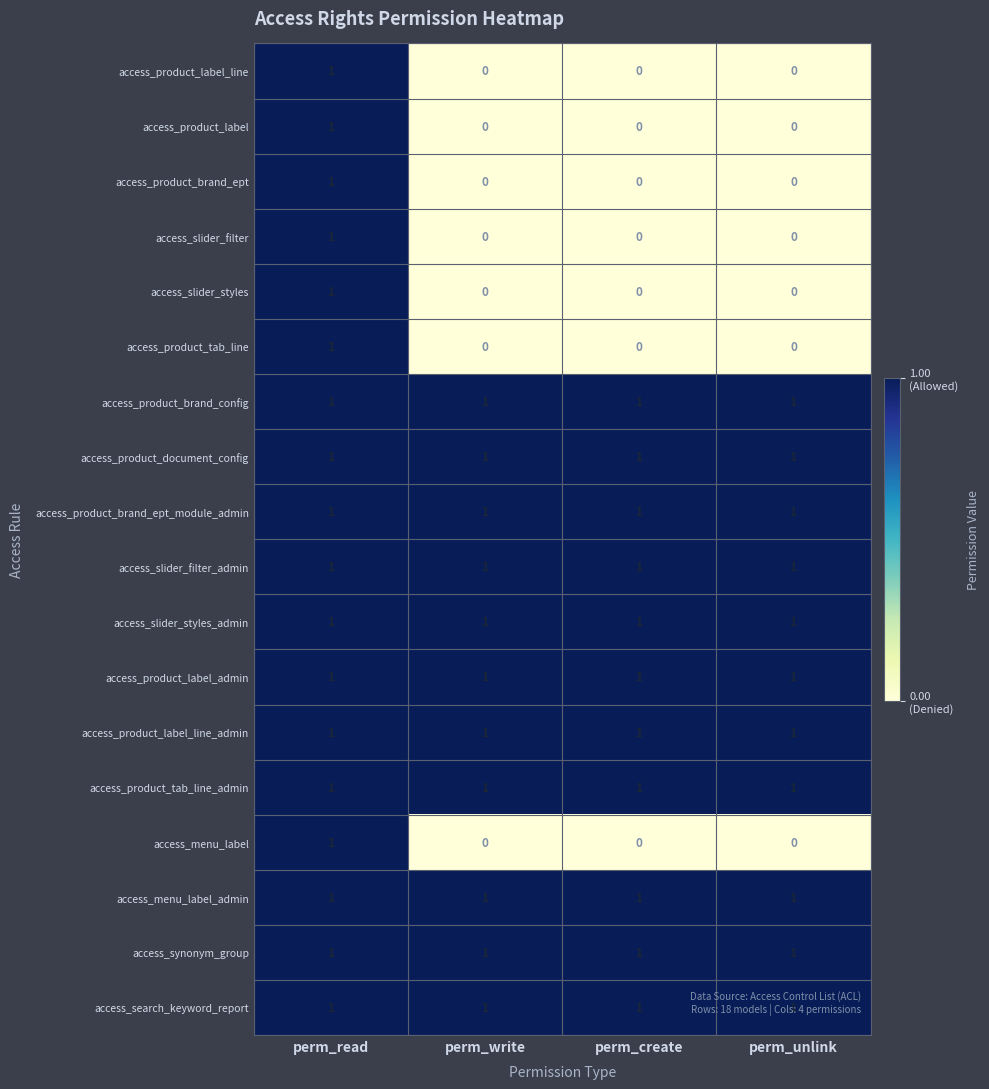

At which category is the sum across all series the highest?

perm_read